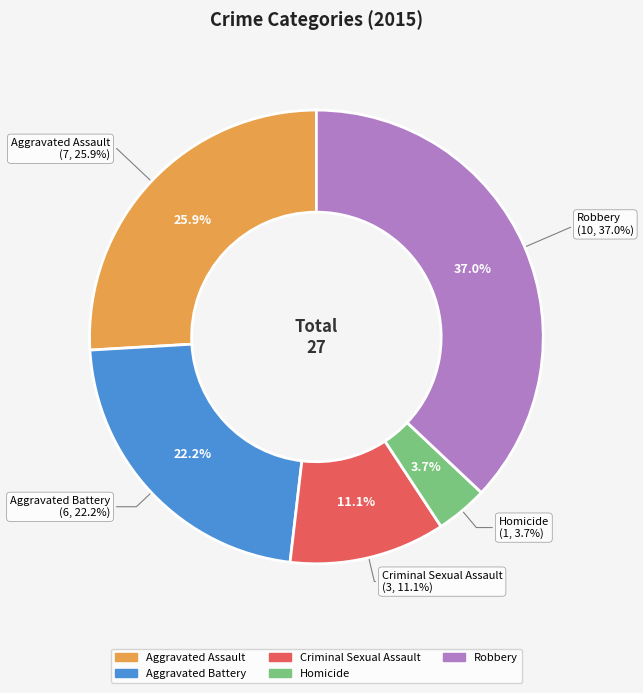

What percentage is the Aggravated Assault slice, to the nearest percent?

26%